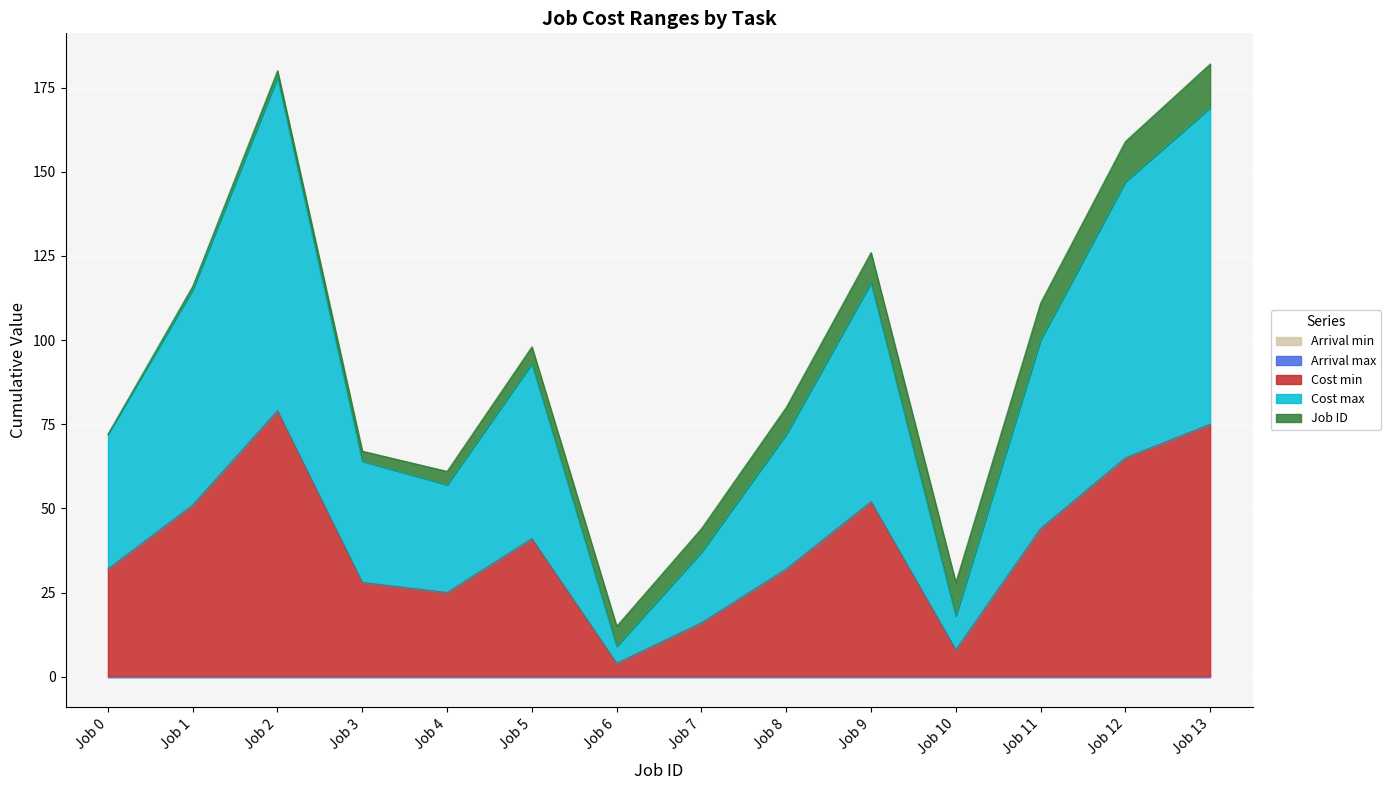

True or false: Cost min and Job ID intersect in this chart.

True